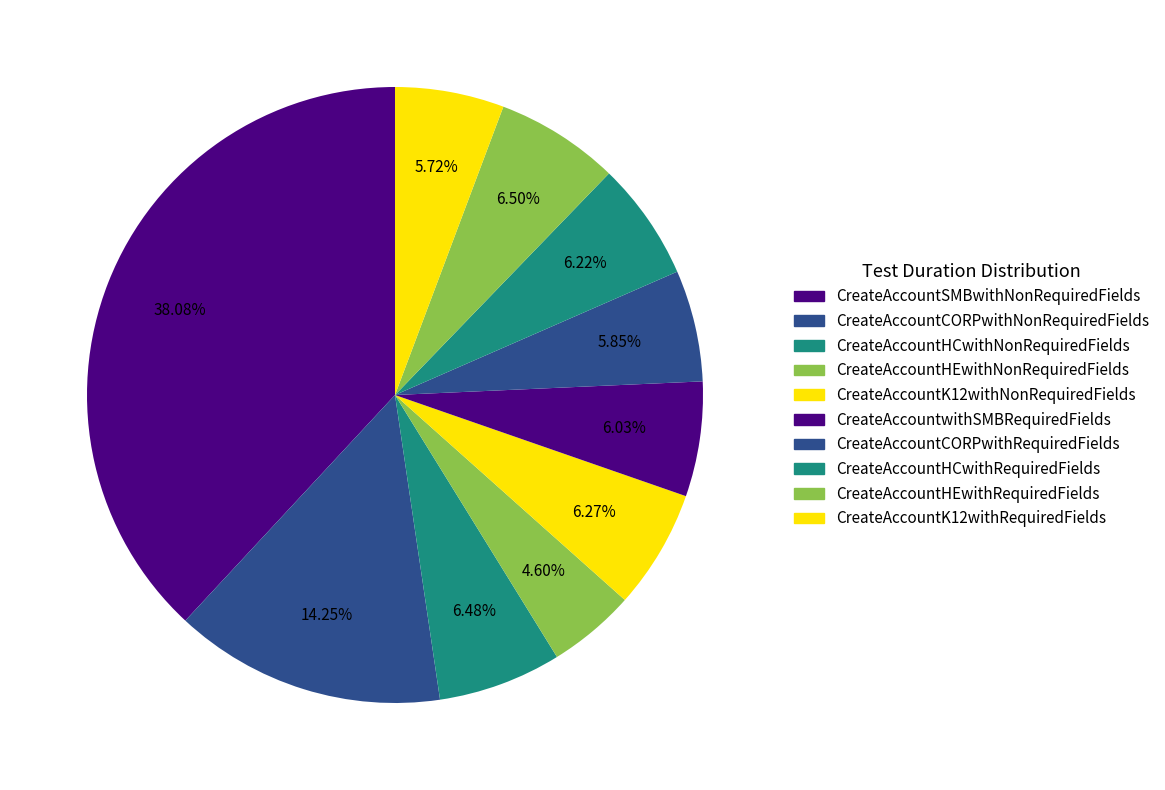

Does any single category account for the majority?

No